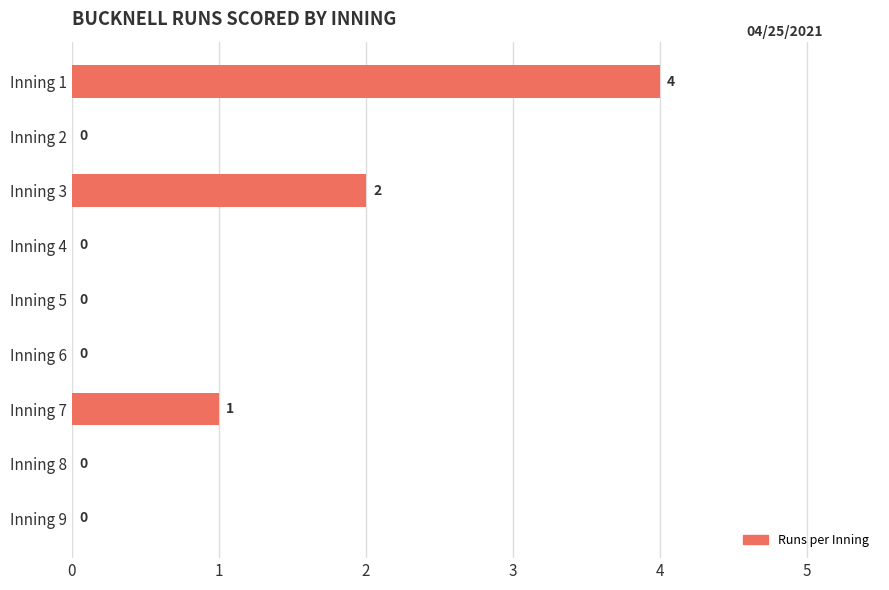

The chart shows a value of 0 at Inning 7. True or false?

False